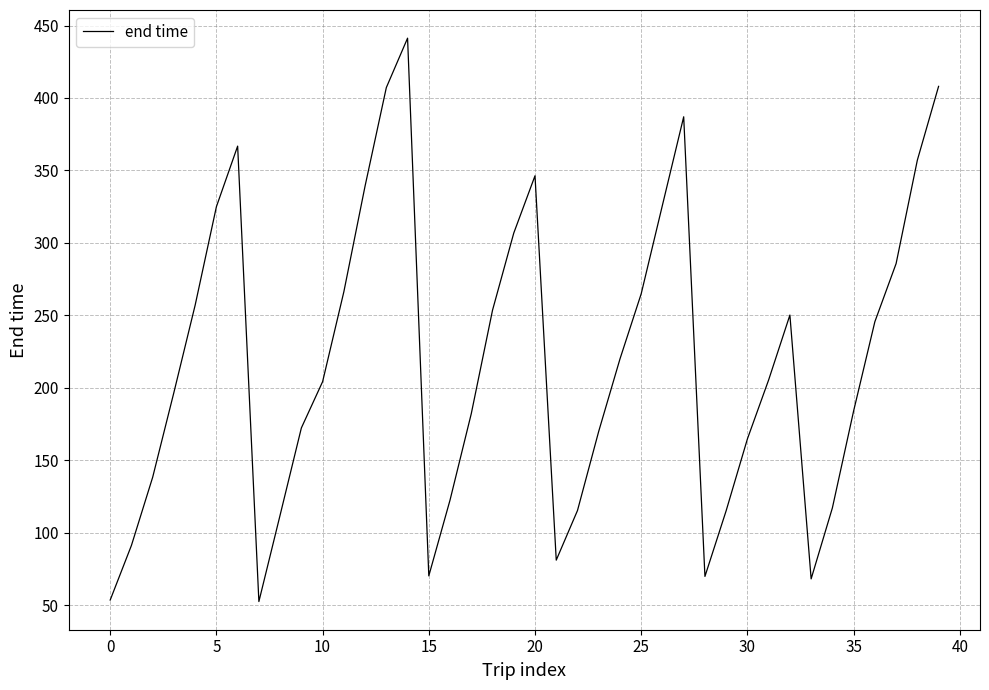

Does the chart have visible grid lines?

Yes